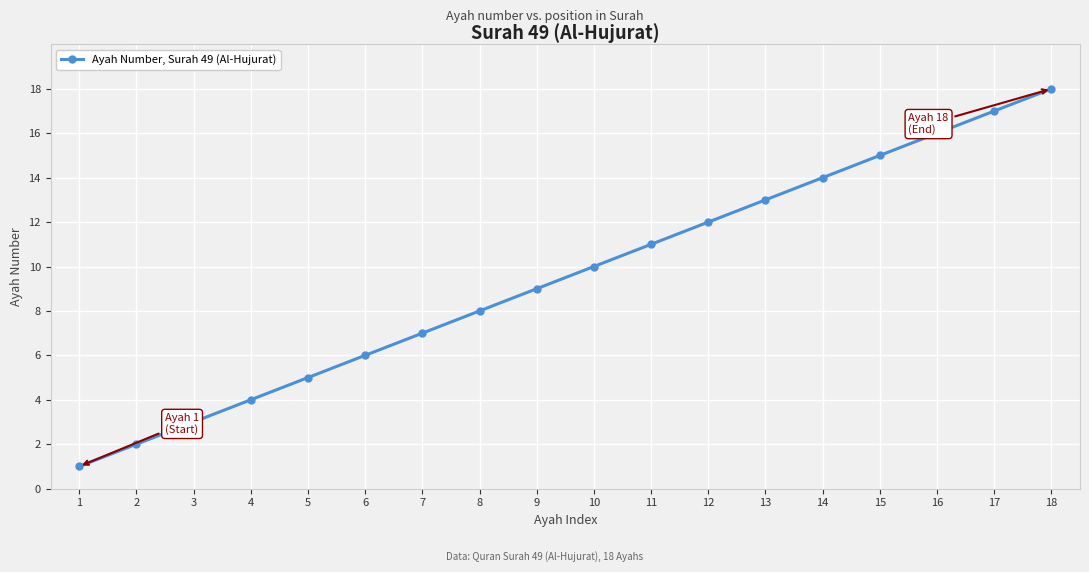

Rank the categories by value from highest to lowest.

18, 17, 16, 15, 14, 13, 12, 11, 10, 9, 8, 7, 6, 5, 4, 3, 2, 1